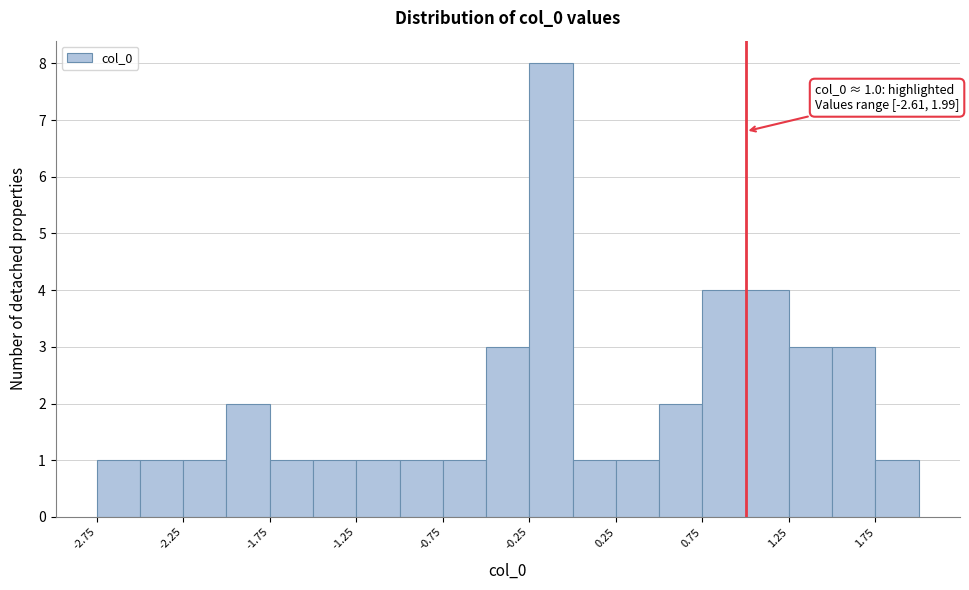

Which range on the x-axis has the tallest bar?

-0.25 to 0.00